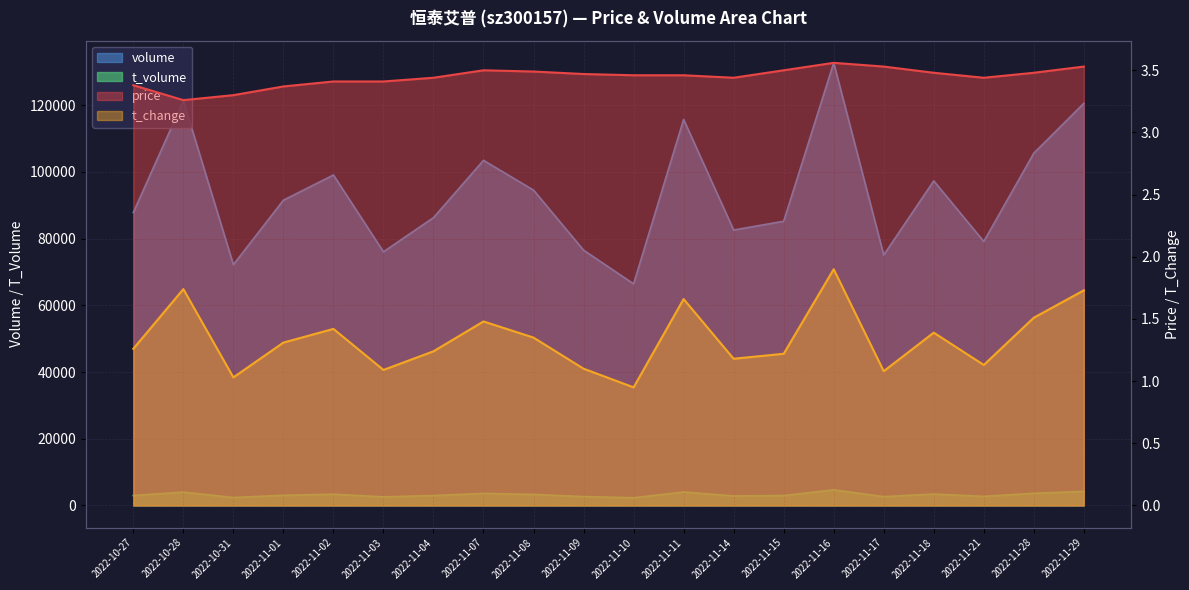

Reading right to left, extract all data points from this chart.

price: 2022-11-29=3.5	2022-11-28=3.5	2022-11-21=3.4	2022-11-18=3.5	2022-11-17=3.5	2022-11-16=3.6	2022-11-15=3.5	2022-11-14=3.4	2022-11-11=3.5	2022-11-10=3.5	2022-11-09=3.5	2022-11-08=3.5	2022-11-07=3.5	2022-11-04=3.4	2022-11-03=3.4	2022-11-02=3.4	2022-11-01=3.4	2022-10-31=3.3	2022-10-28=3.3	2022-10-27=3.4
t_change: 2022-11-29=1.7	2022-11-28=1.5	2022-11-21=1.1	2022-11-18=1.4	2022-11-17=1.1	2022-11-16=1.9	2022-11-15=1.2	2022-11-14=1.2	2022-11-11=1.7	2022-11-10=0.9	2022-11-09=1.1	2022-11-08=1.4	2022-11-07=1.5	2022-11-04=1.2	2022-11-03=1.1	2022-11-02=1.4	2022-11-01=1.3	2022-10-31=1.0	2022-10-28=1.7	2022-10-27=1.3
t_volume: 2022-11-29=4222.0	2022-11-28=3648.0	2022-11-21=2718.0	2022-11-18=3410.0	2022-11-17=2643.0	2022-11-16=4686.0	2022-11-15=2955.0	2022-11-14=2849.0	2022-11-11=4029.0	2022-11-10=2295.0	2022-11-09=2660.0	2022-11-08=3298.0	2022-11-07=3610.0	2022-11-04=2963.0	2022-11-03=2580.0	2022-11-02=3367.0	2022-11-01=3048.0	2022-10-31=2374.0	2022-10-28=4006.0	2022-10-27=2981.0
volume: 2022-11-29=120537.0	2022-11-28=105595.0	2022-11-21=79130.0	2022-11-18=97291.0	2022-11-17=75071.0	2022-11-16=132681.0	2022-11-15=85197.0	2022-11-14=82560.0	2022-11-11=115705.0	2022-11-10=66423.0	2022-11-09=76535.0	2022-11-08=94517.0	2022-11-07=103446.0	2022-11-04=86273.0	2022-11-03=76032.0	2022-11-02=99056.0	2022-11-01=91503.0	2022-10-31=72175.0	2022-10-28=121284.0	2022-10-27=87827.0